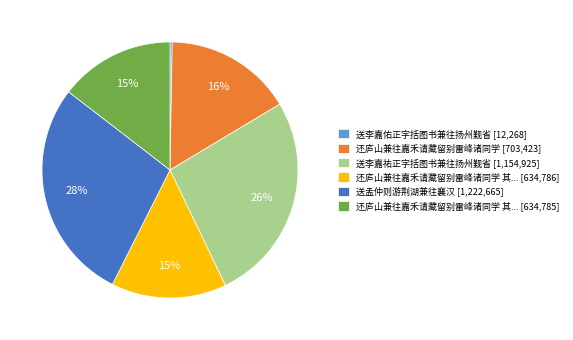

Do 送李嘉祐正字括图书兼往扬州觐省 [1,154,925] and 还庐山兼往嘉禾请藏留别雷峰诸同学 其... [634,785] together represent more than half of the pie?

No